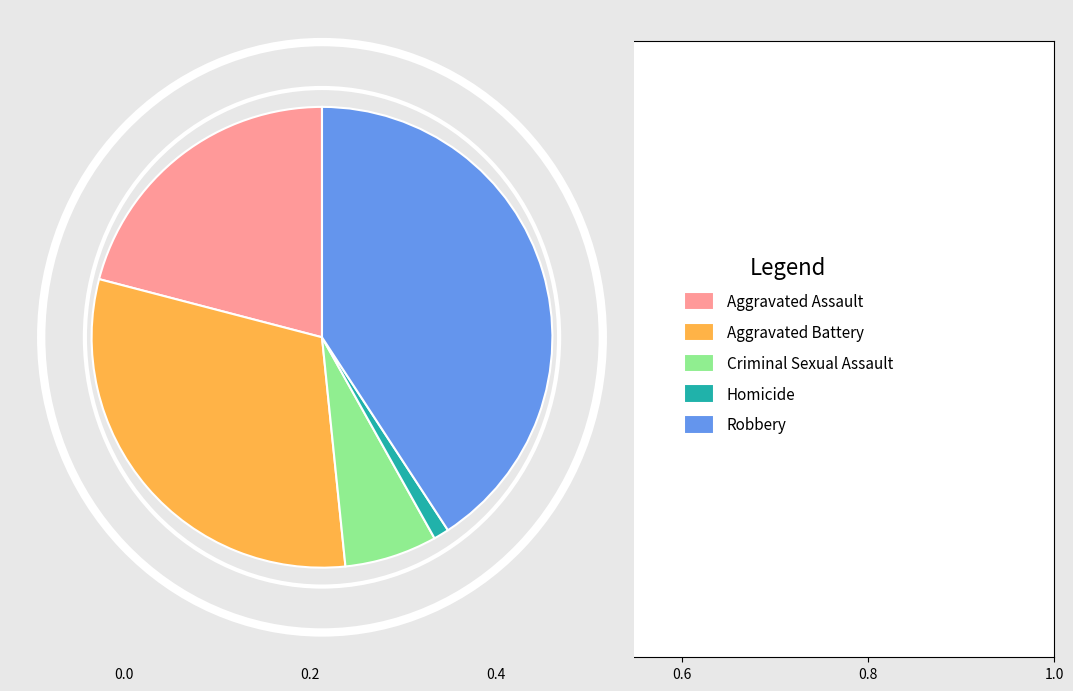

Does any single category account for the majority?

No